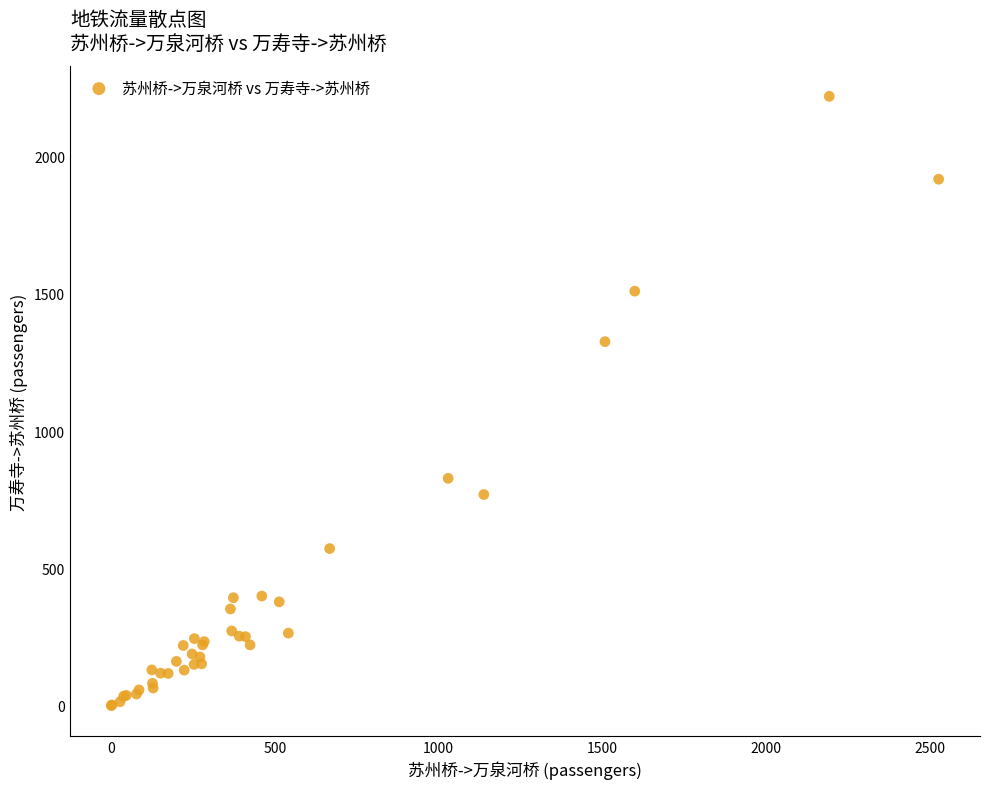

What Y value in the scatter plot is closest to 1110?

1326